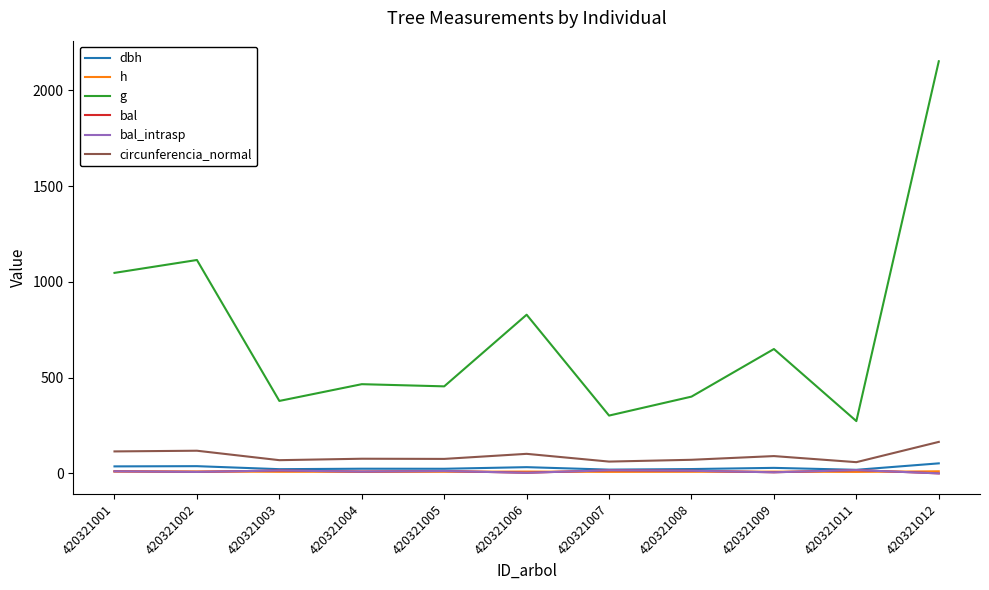

Does the chart display data point markers on the line(s)?

No